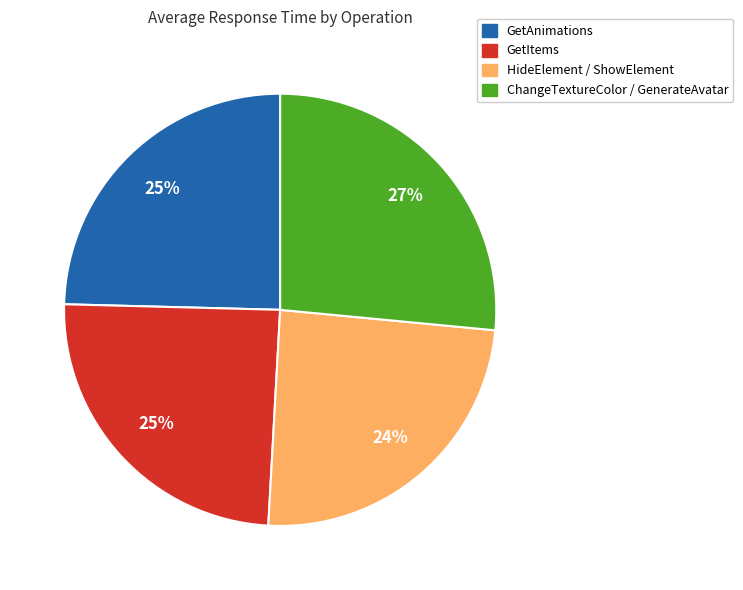

Is ChangeTextureColor / GenerateAvatar the majority of the pie?

No